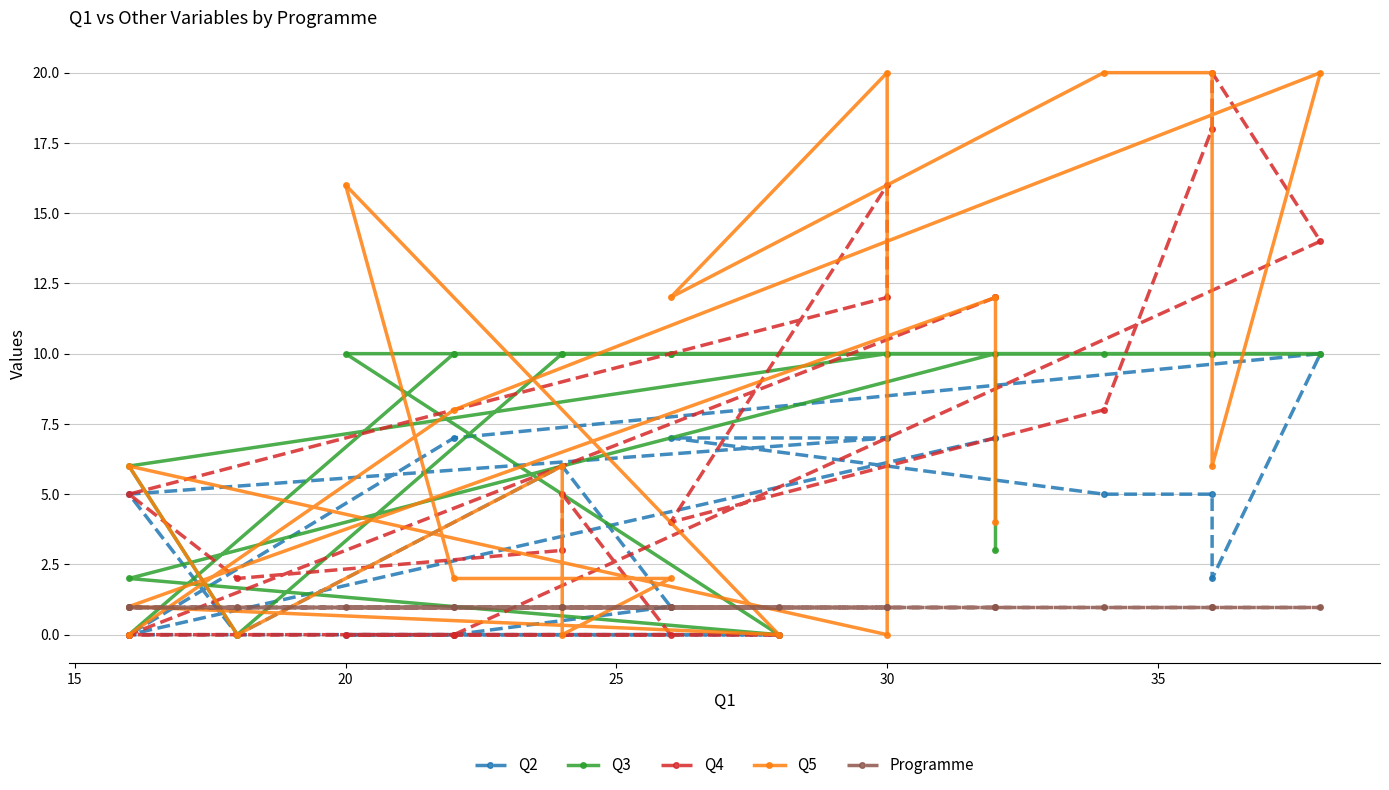

True or false: Q2 has more than 2 interior local peaks.

False